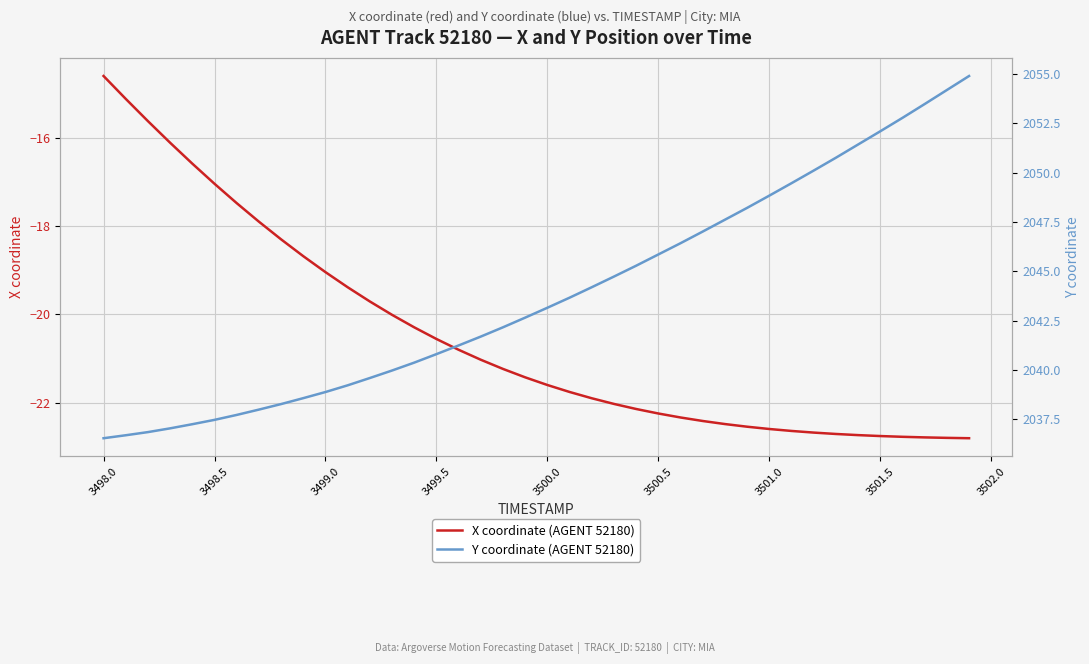

What is the value of the X coordinate (AGENT 52180) point at the 19th from the left?

-21.2